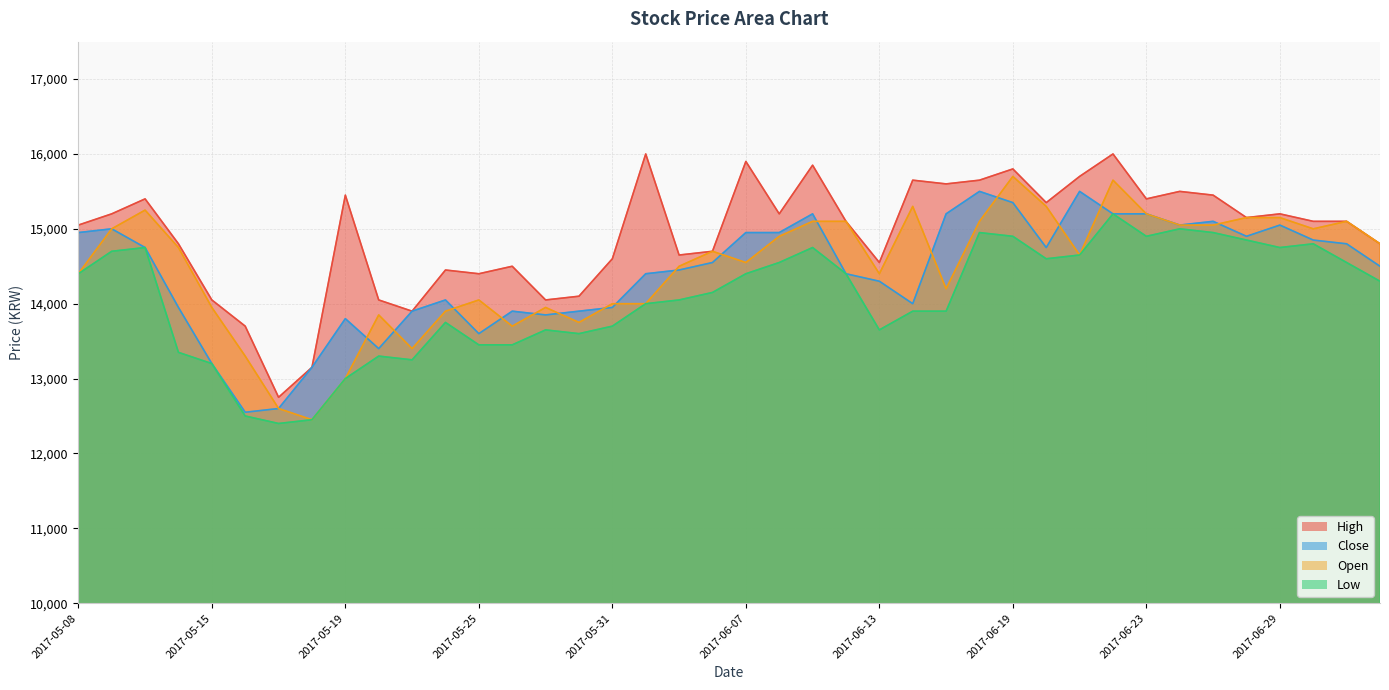

How many lines are shown in the chart?

4